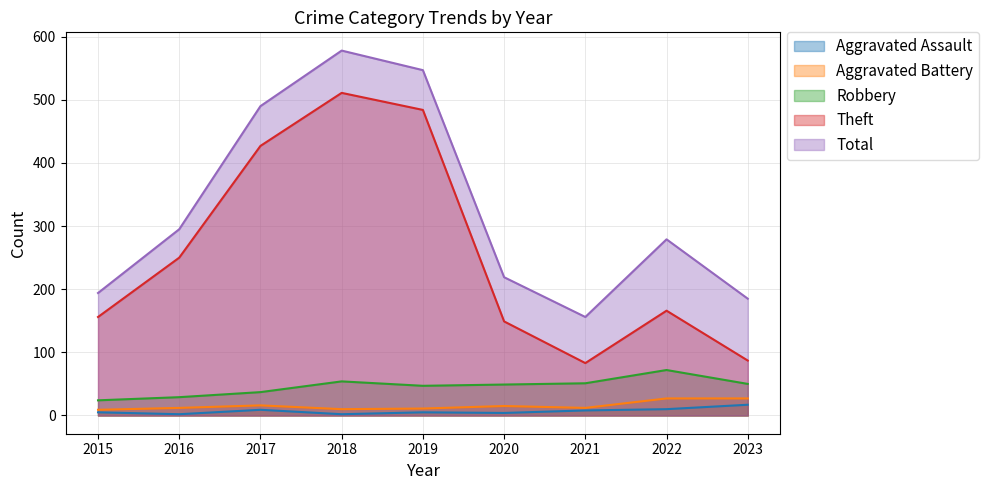

The value of Aggravated Battery at 2015 is 9. True or false?

True